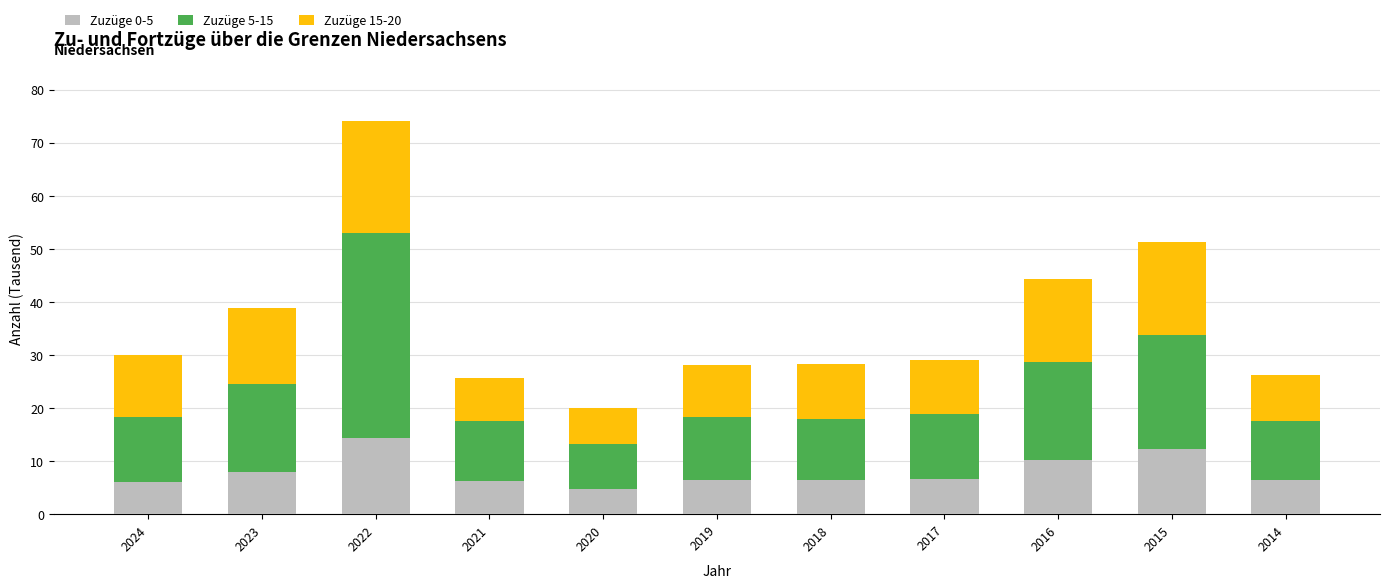

What is the highest value of the Zuzüge 0-5 series?

14.4